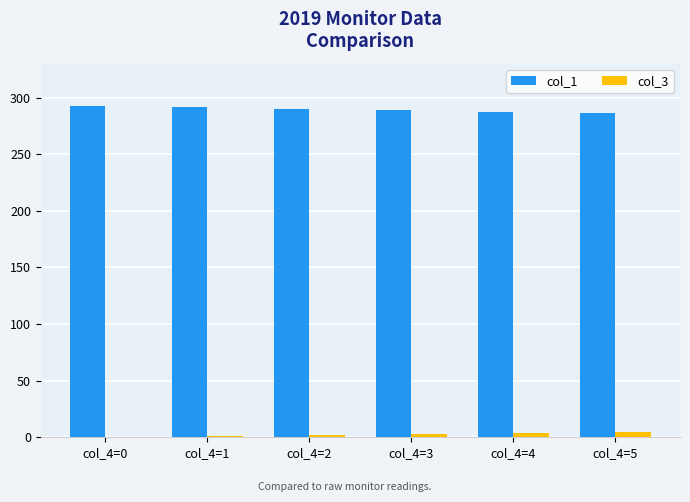

The value of col_1 at col_4=2 is 290. True or false?

True